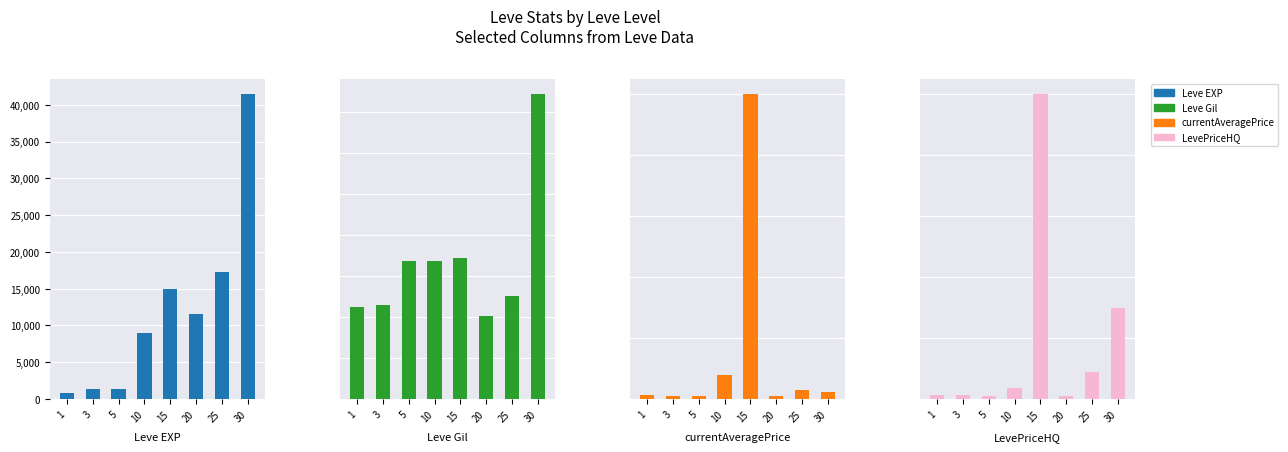

Which label corresponds to the smallest value in the chart?

5